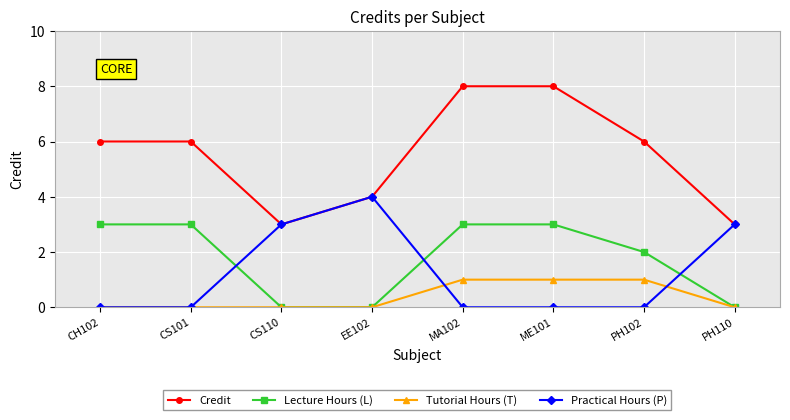

List the series in order of their peak value, highest first.

Credit, Practical Hours (P), Lecture Hours (L), Tutorial Hours (T)